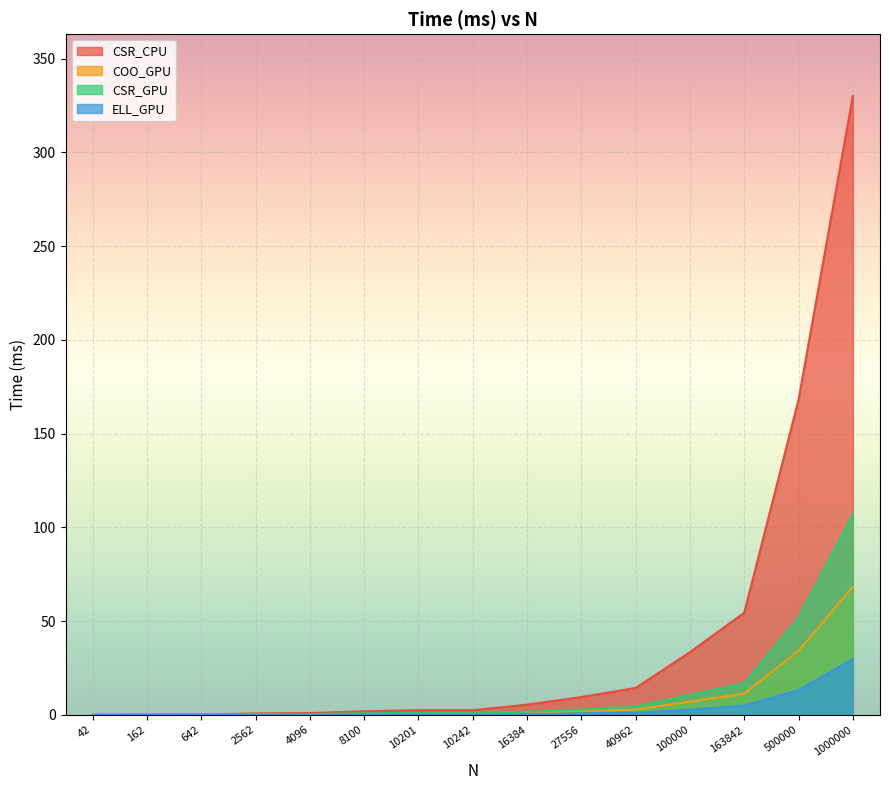

What is the difference between the CSR_CPU values at 2562 and 162?

0.7